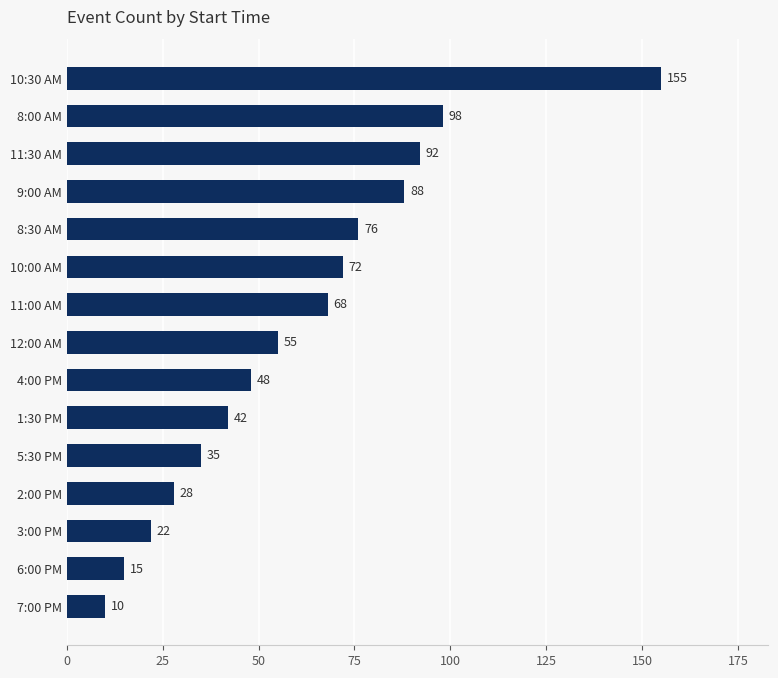

Is it true that the value at 7:00 PM is 17?

False